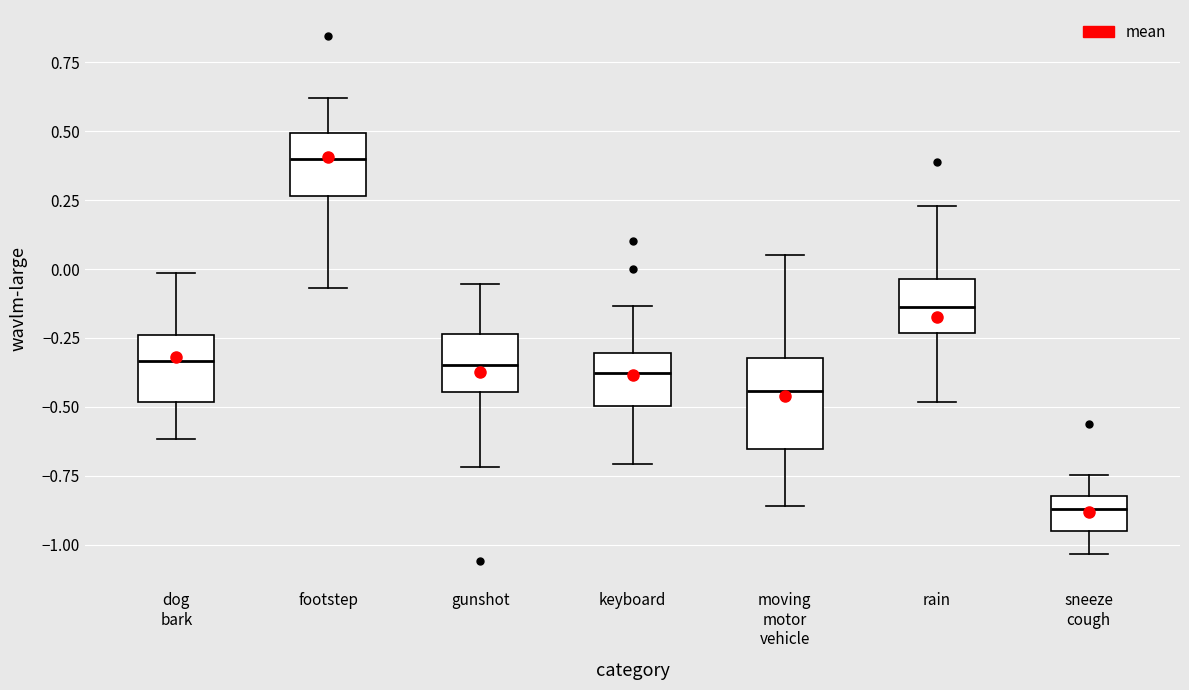

Reading left to right, read every box against the y-axis: the position of its median line, the range the box covers, and the ends of its whiskers. The values are not printed on the chart, so give them approximately, as read against the axis.

dog bark: median -0.35, box -0.50 to -0.25, whiskers -0.60 to 0.00
footstep: median 0.40, box 0.25 to 0.50, whiskers -0.05 to 0.60
gunshot: median -0.35, box -0.45 to -0.25, whiskers -0.70 to -0.05
keyboard: median -0.40, box -0.50 to -0.30, whiskers -0.70 to -0.15
moving motor vehicle: median -0.45, box -0.65 to -0.30, whiskers -0.85 to 0.05
rain: median -0.15, box -0.25 to -0.05, whiskers -0.50 to 0.25
sneeze cough: median -0.85, box -0.95 to -0.80, whiskers -1.05 to -0.75